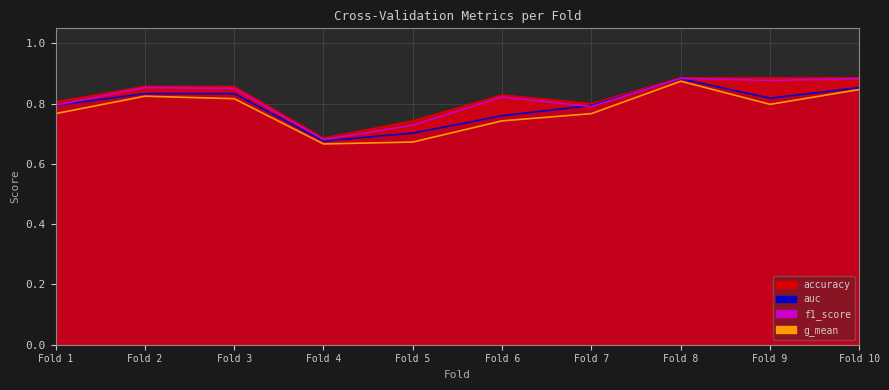

The value of accuracy at Fold 6 is 0.8. True or false?

True